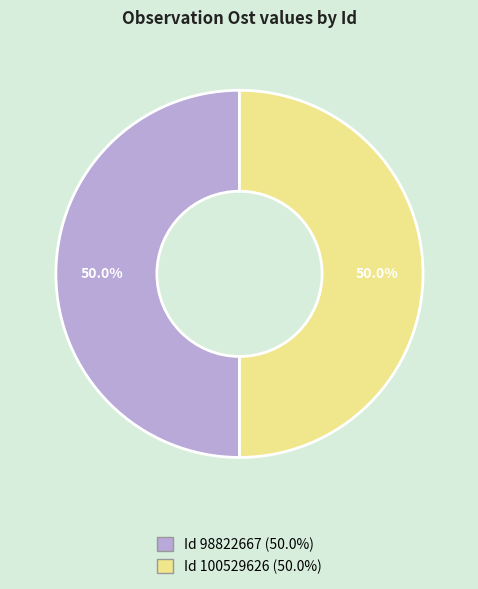

Which slice is the largest?

98822667